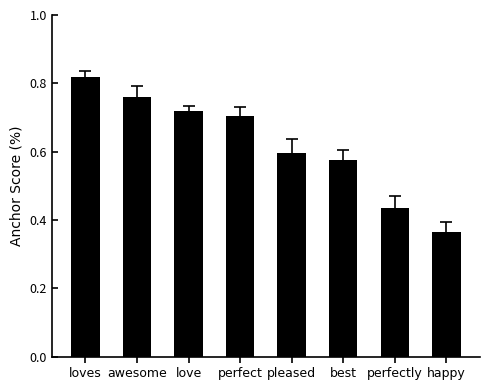

Is it true that the value at best is 0.4?

False